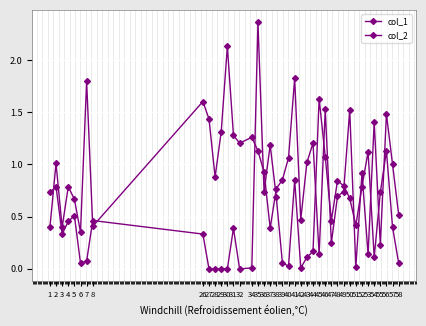

Rank the series by their maximum value, from highest to lowest.

col_2, col_1